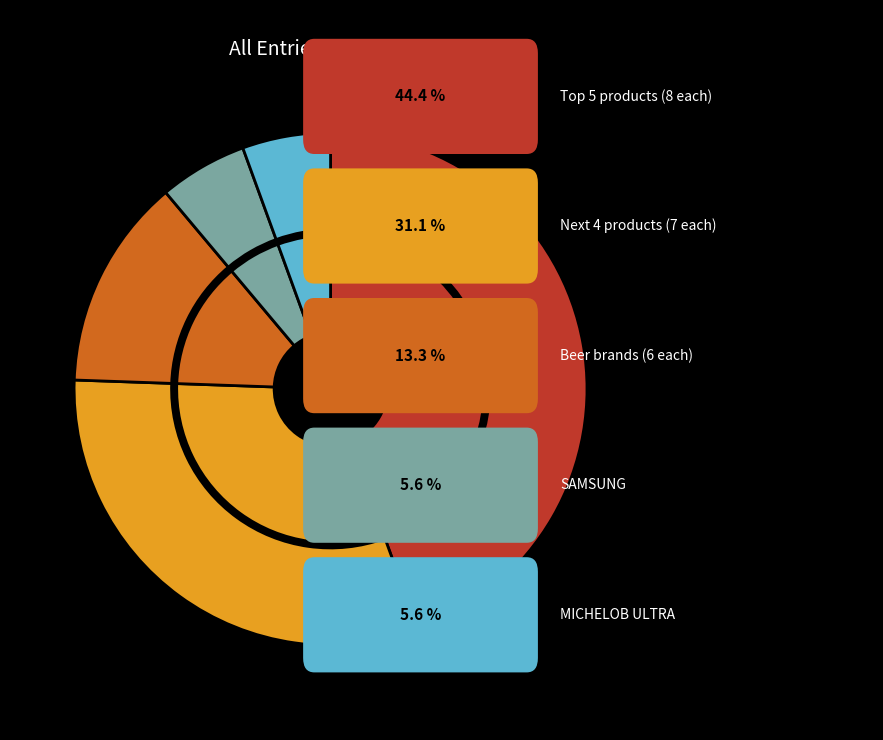

The SAMSUNG slice represents 6% of the pie. True or false?

True